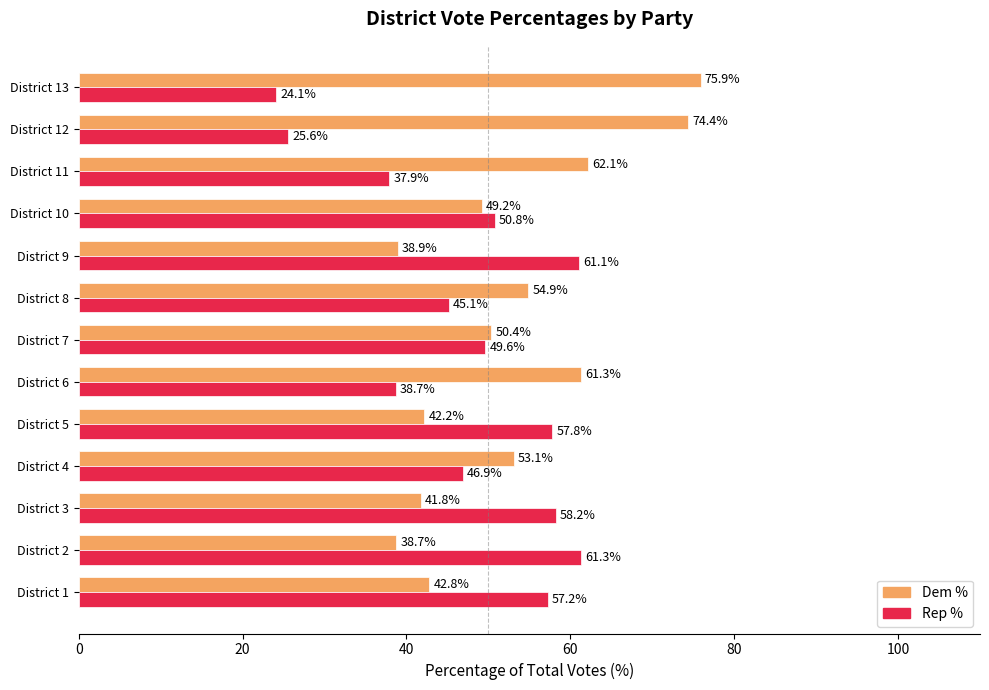

What is the difference between the Rep % values at District 1 and District 3?

1.0